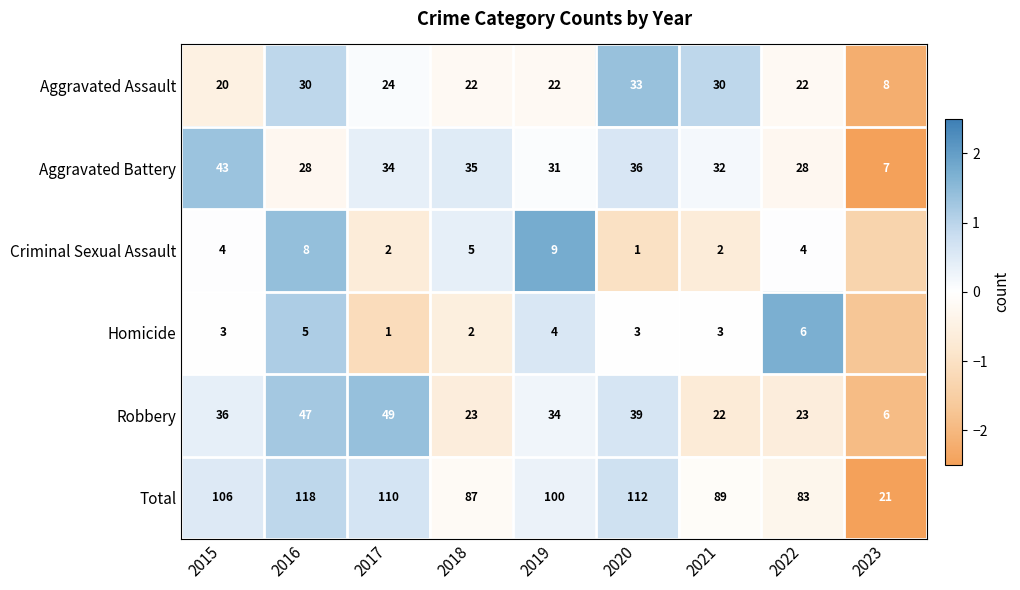

The value of Aggravated Battery at 2022 is -0.4. True or false?

False